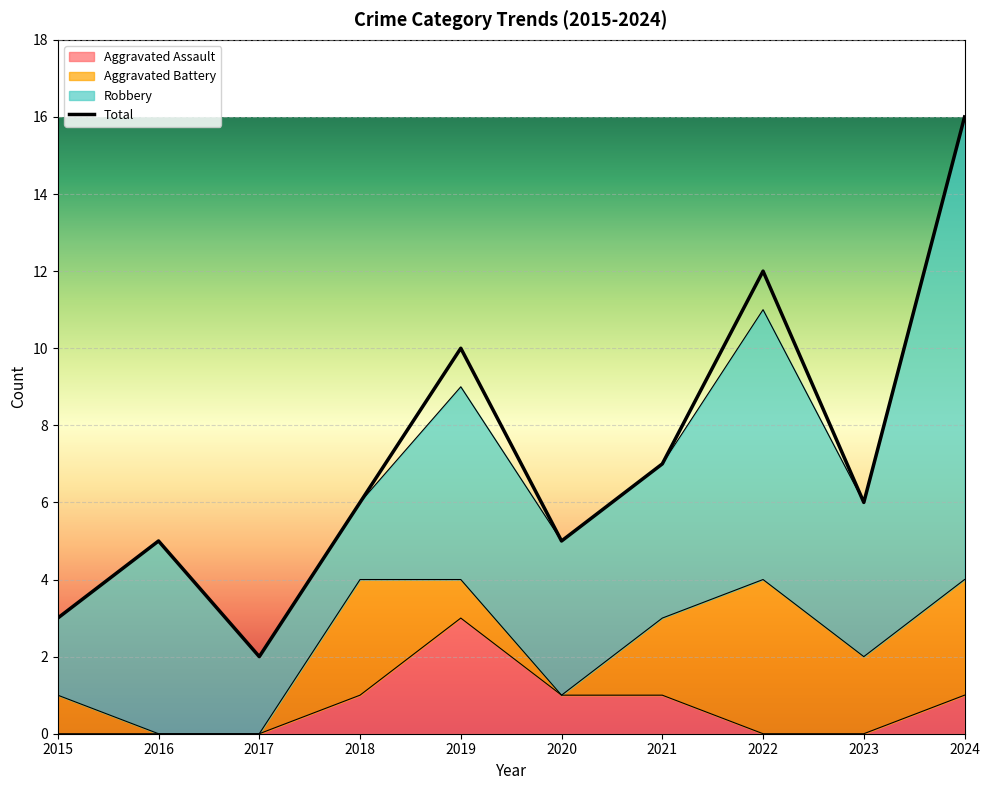

At which label does Aggravated Assault reach its peak?

2019